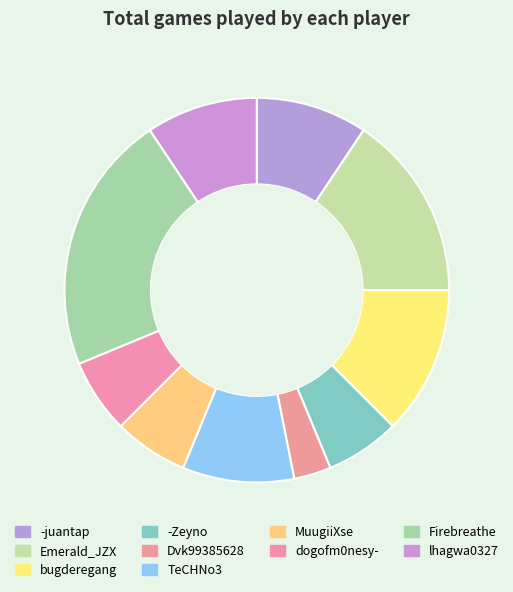

What percentage is the -Zeyno slice, to the nearest percent?

6%